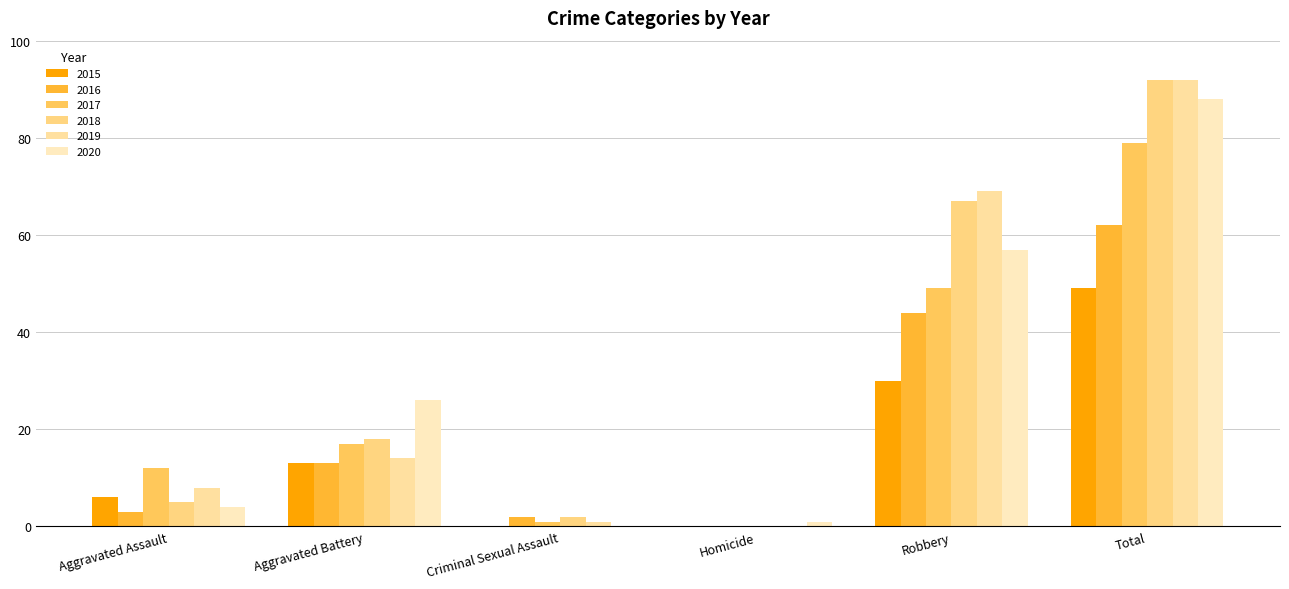

Where is 2017 nearest to the value 39?

Robbery